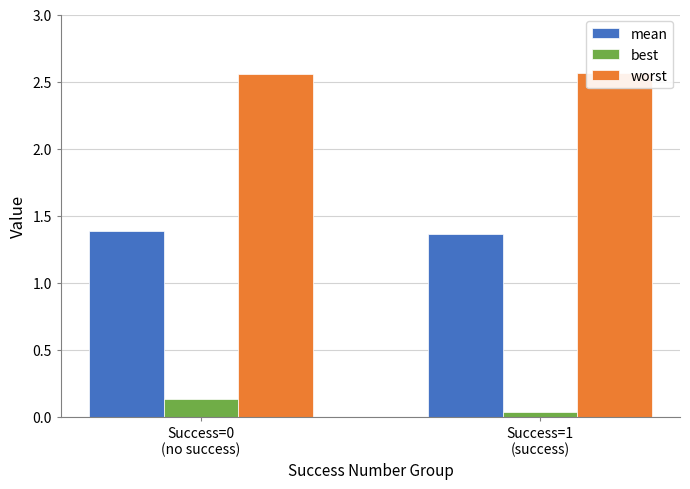

How many bars are there in total?

6